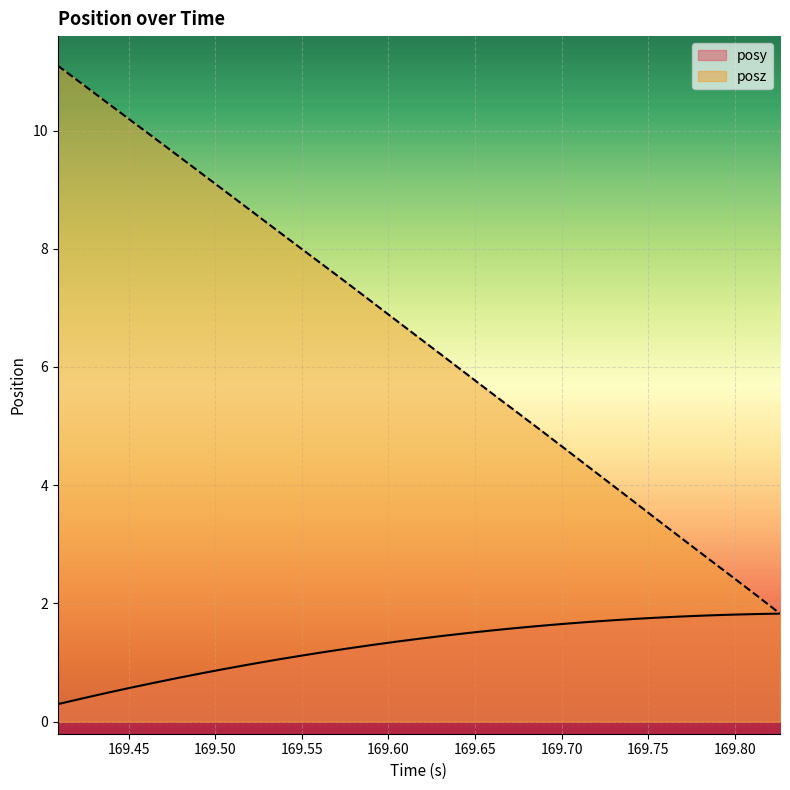

Which series has the largest total across all categories?

posz